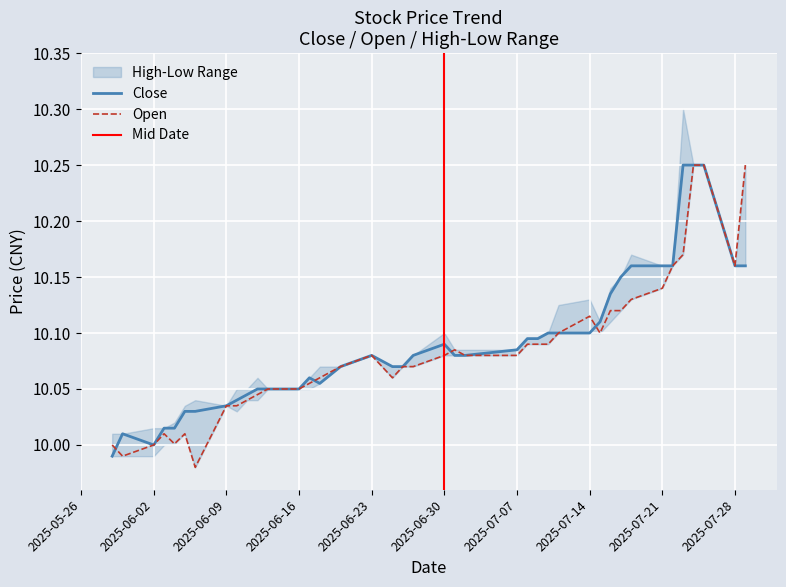

True or false: Close has a value of 3.2 at 2025-06-09.

False